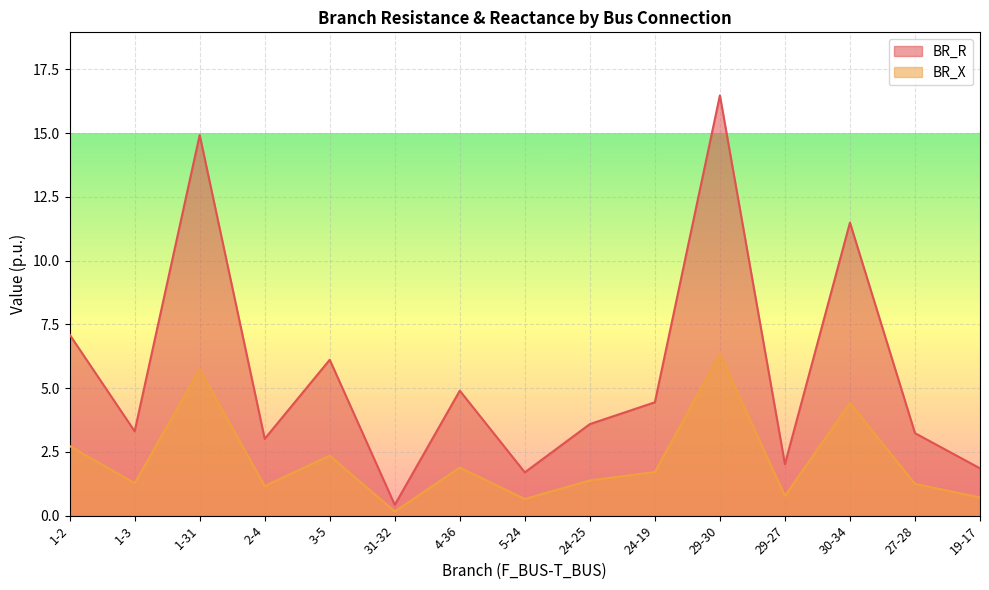

Which series has the largest total across all categories?

BR_R